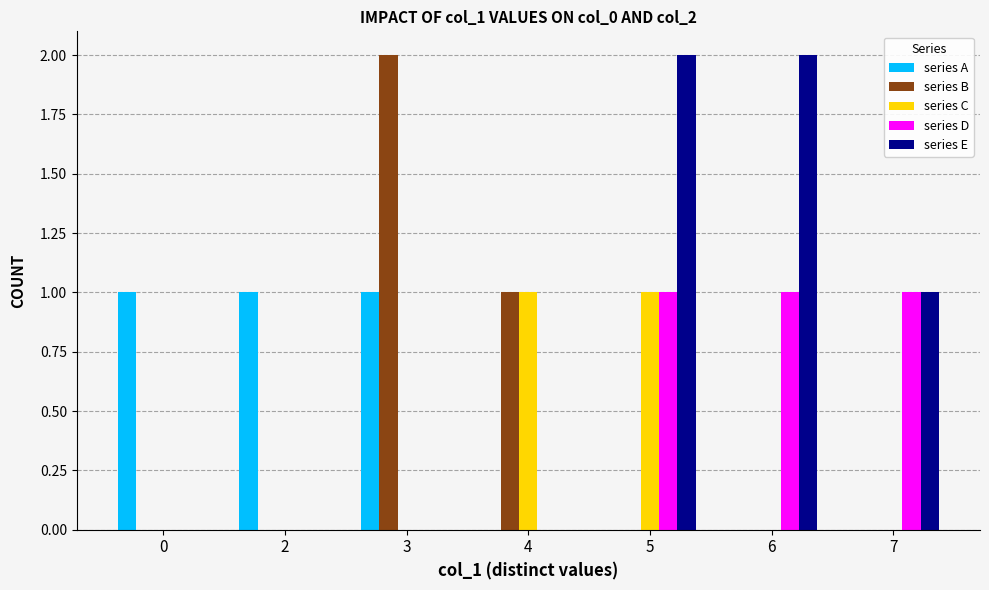

Between 4 and 5, which series saw the biggest shift?

series E